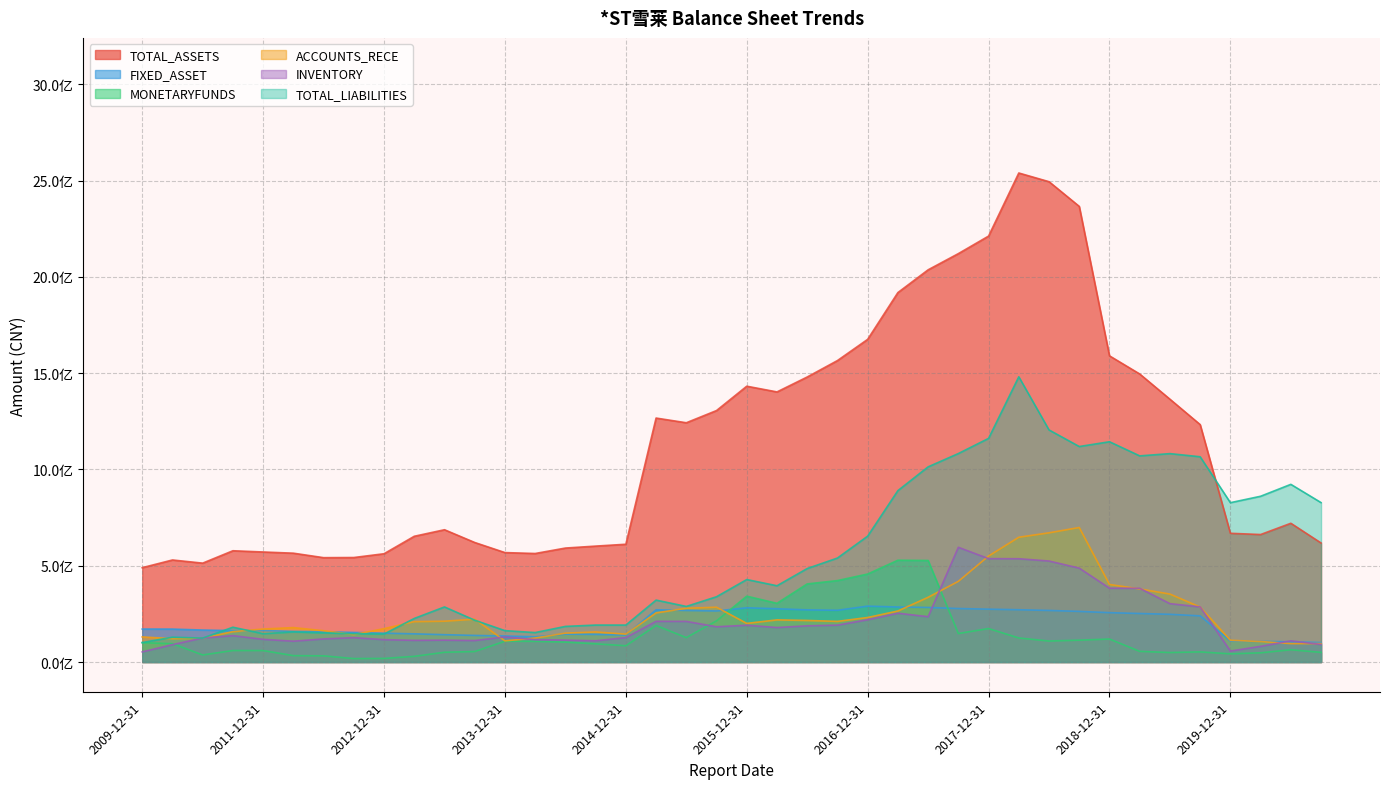

How many interior local peaks does the ACCOUNTS_RECE series have?

6